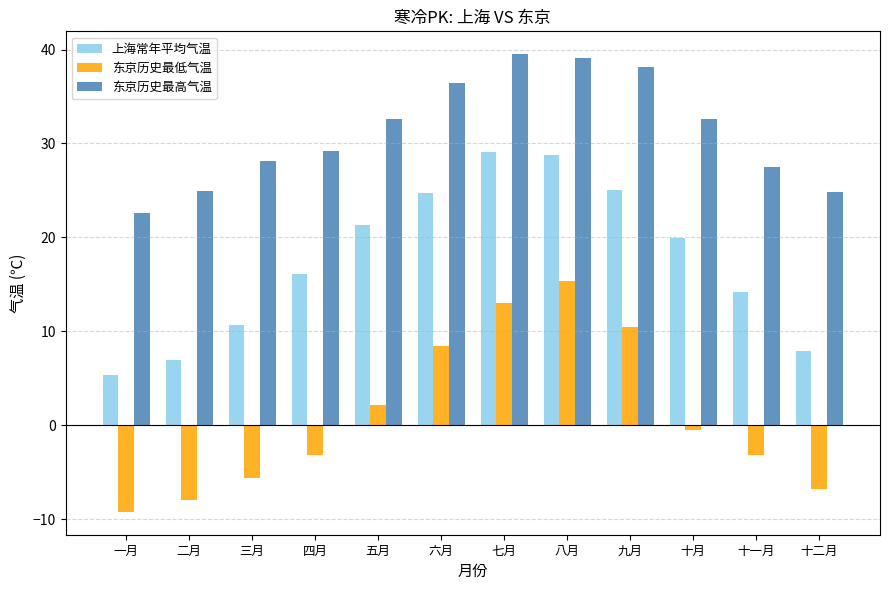

How many values in the 东京历史最高气温 series are below 32?

6